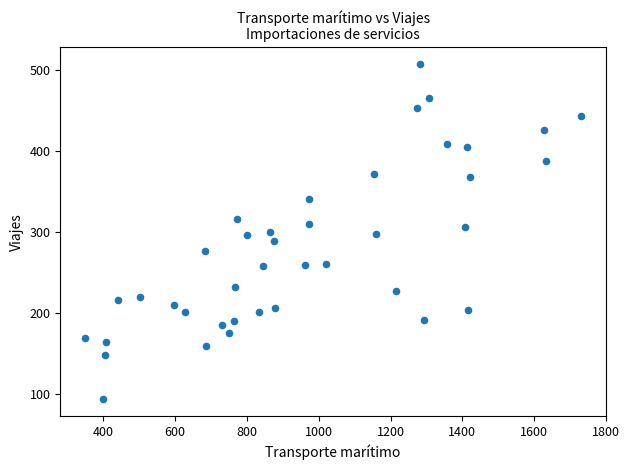

What is the range of X values (max minus min)?

1382